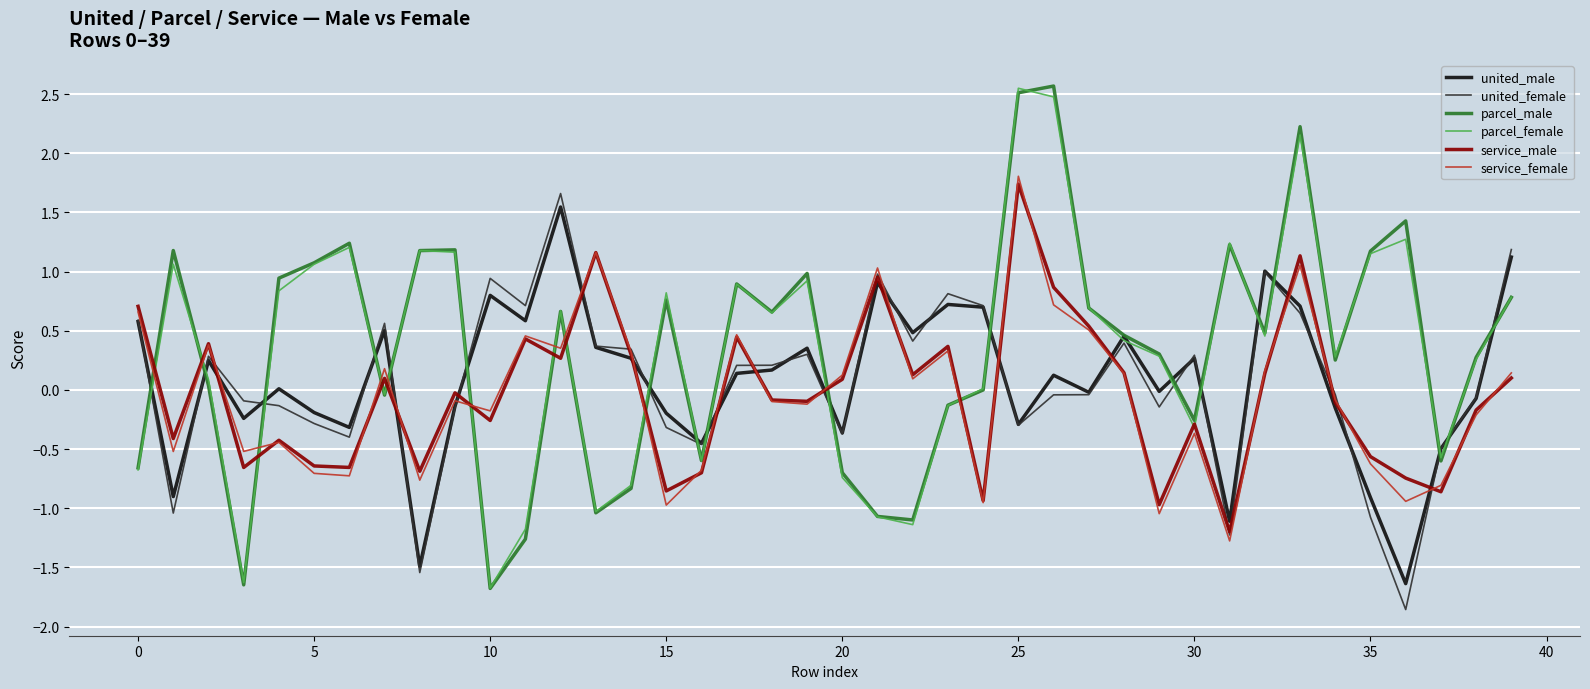

What is the minimum value shown in the chart?

-1.9